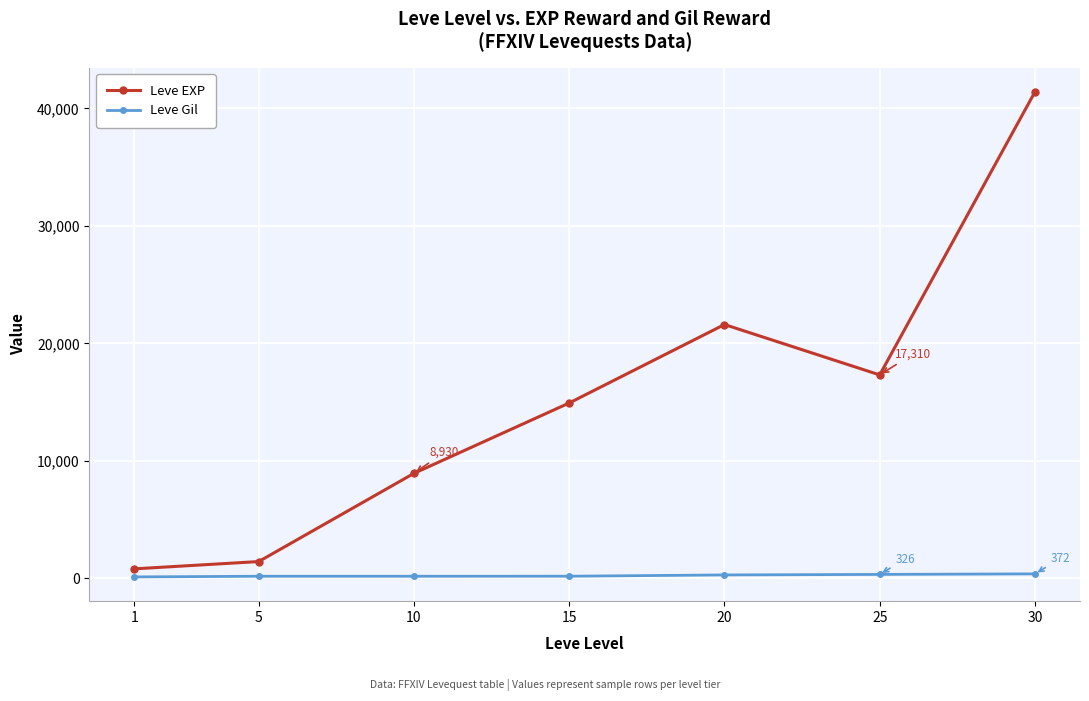

Is this an area chart (filled region under the line)?

No